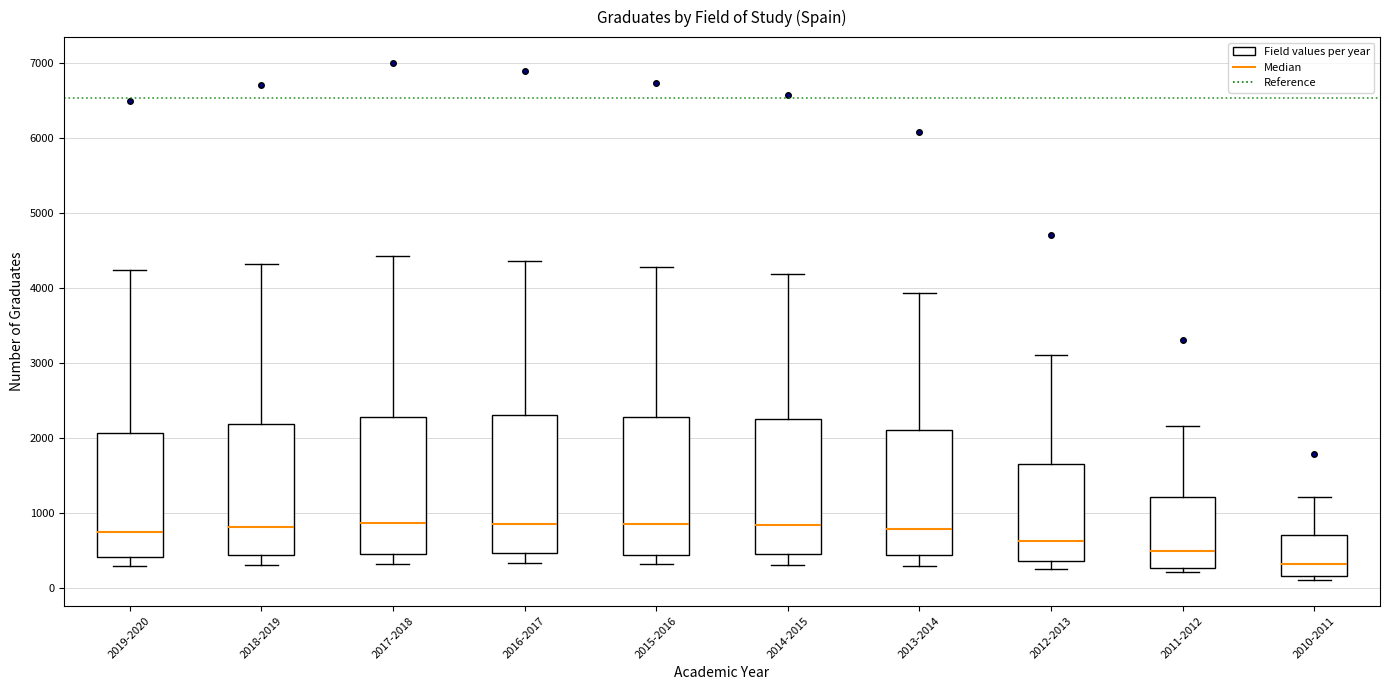

Reading left to right, read every box against the y-axis: the position of its median line, the range the box covers, and the ends of its whiskers. The values are not printed on the chart, so give them approximately, as read against the axis.

2019-2020: median 700, box 400 to 2100, whiskers 300 to 4200
2018-2019: median 800, box 400 to 2200, whiskers 300 to 4300
2017-2018: median 900, box 500 to 2300, whiskers 300 to 4400
2016-2017: median 900, box 500 to 2300, whiskers 300 to 4400
2015-2016: median 800, box 400 to 2300, whiskers 300 to 4300
2014-2015: median 800, box 500 to 2200, whiskers 300 to 4200
2013-2014: median 800, box 400 to 2100, whiskers 300 to 3900
2012-2013: median 600, box 400 to 1700, whiskers 300 to 3100
2011-2012: median 500, box 300 to 1200, whiskers 200 to 2200
2010-2011: median 300, box 200 to 700, whiskers 100 to 1200